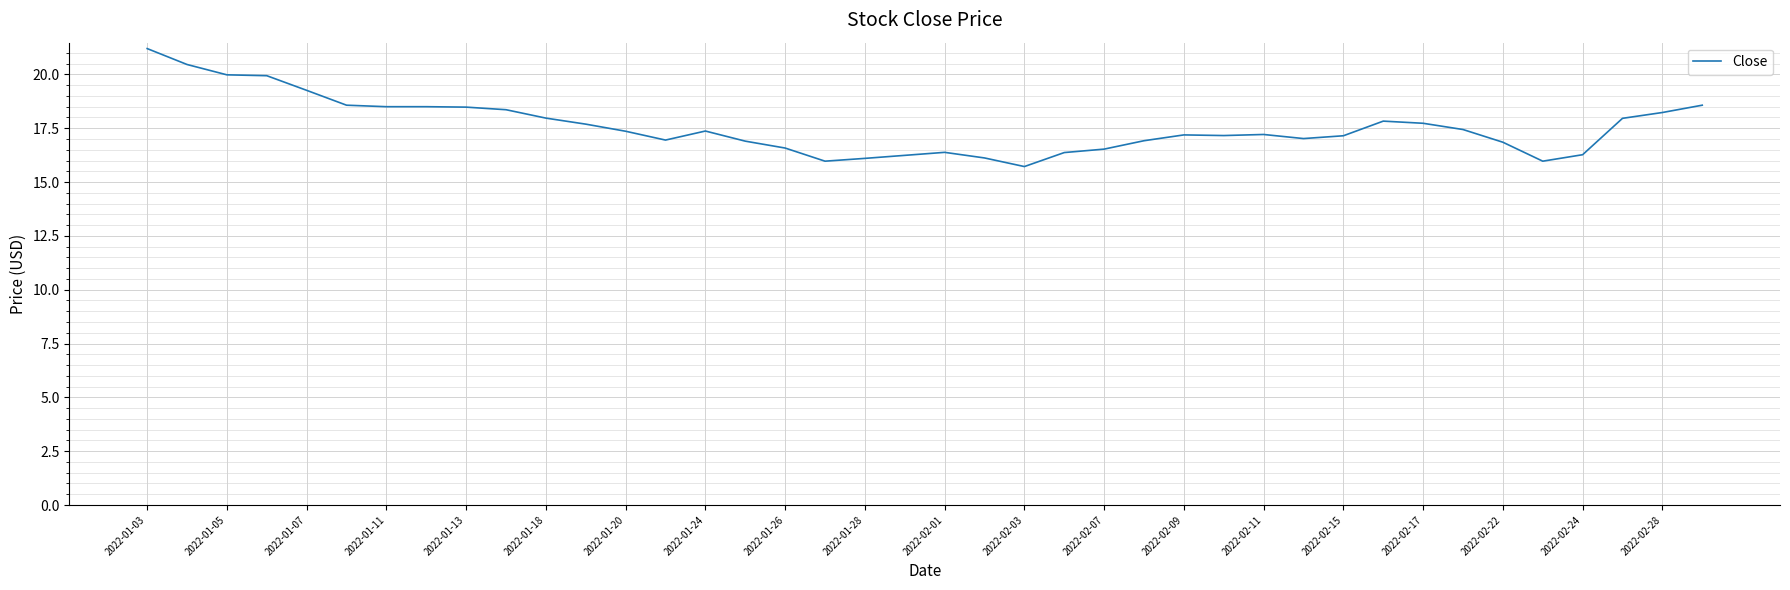

What is the difference between the maximum and minimum values?

5.5